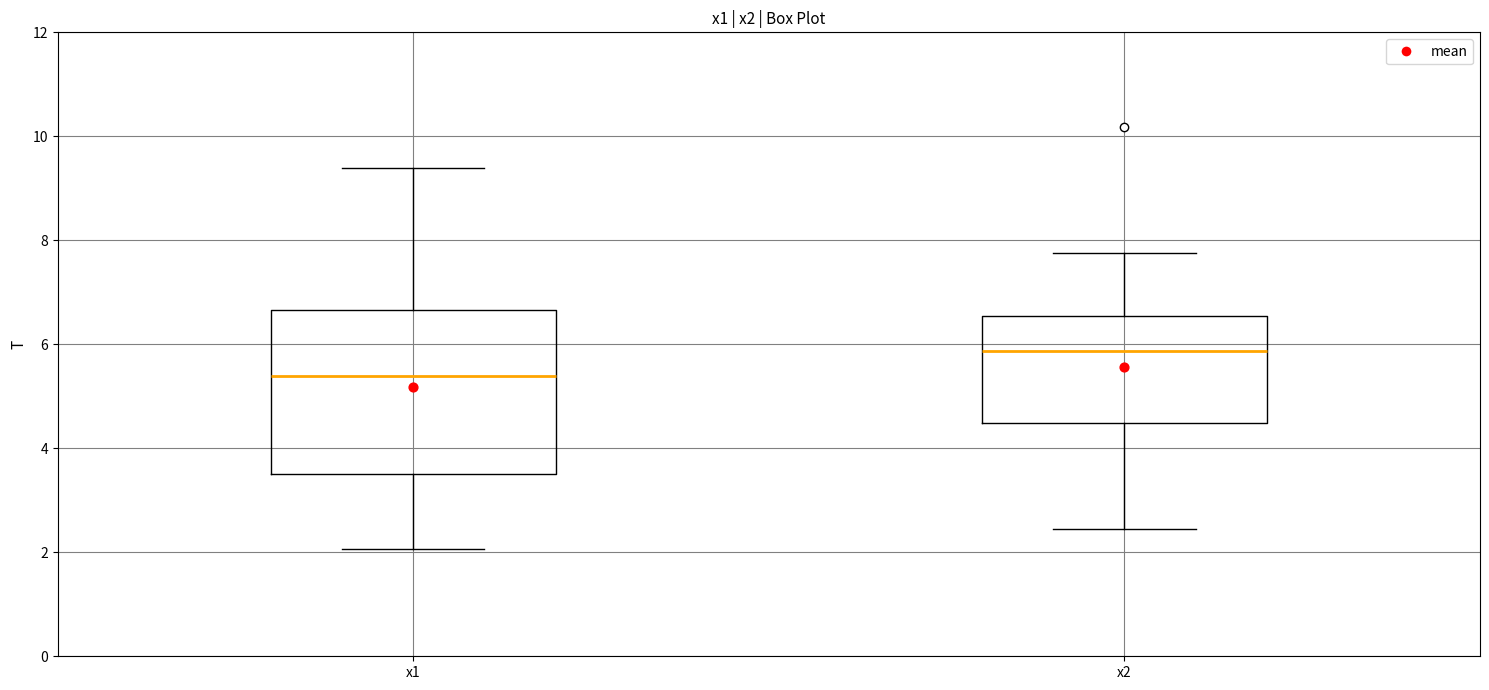

Comparing the boxes themselves (not the whiskers), which one is the tallest?

x1